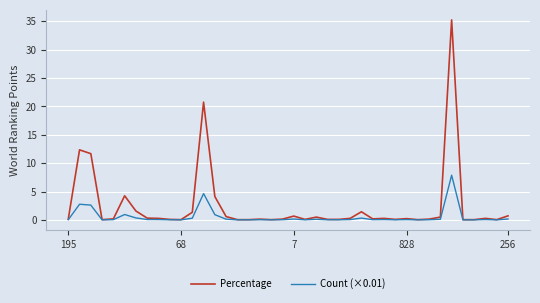

What is the maximum value for Count (×0.01)?

7.9